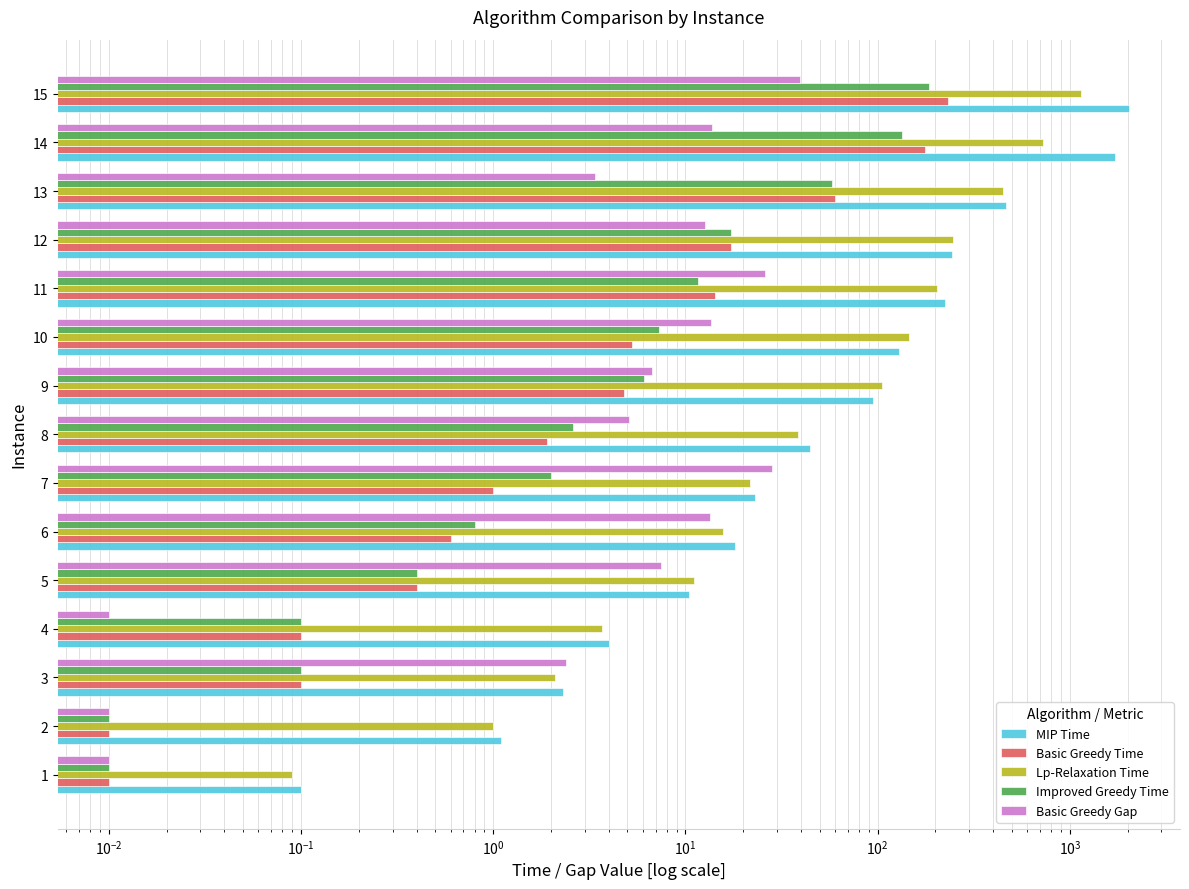

What are all the series names shown in the legend?

MIP Time, Basic Greedy Time, Lp-Relaxation Time, Improved Greedy Time, Basic Greedy Gap